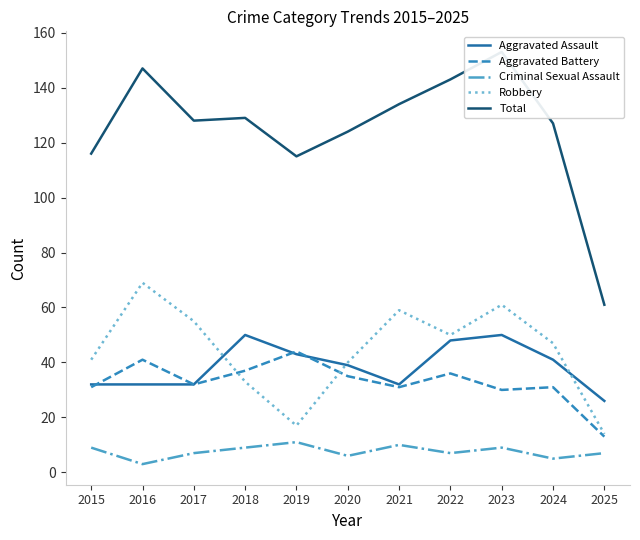

At which category does Robbery reach its first local valley?

2019